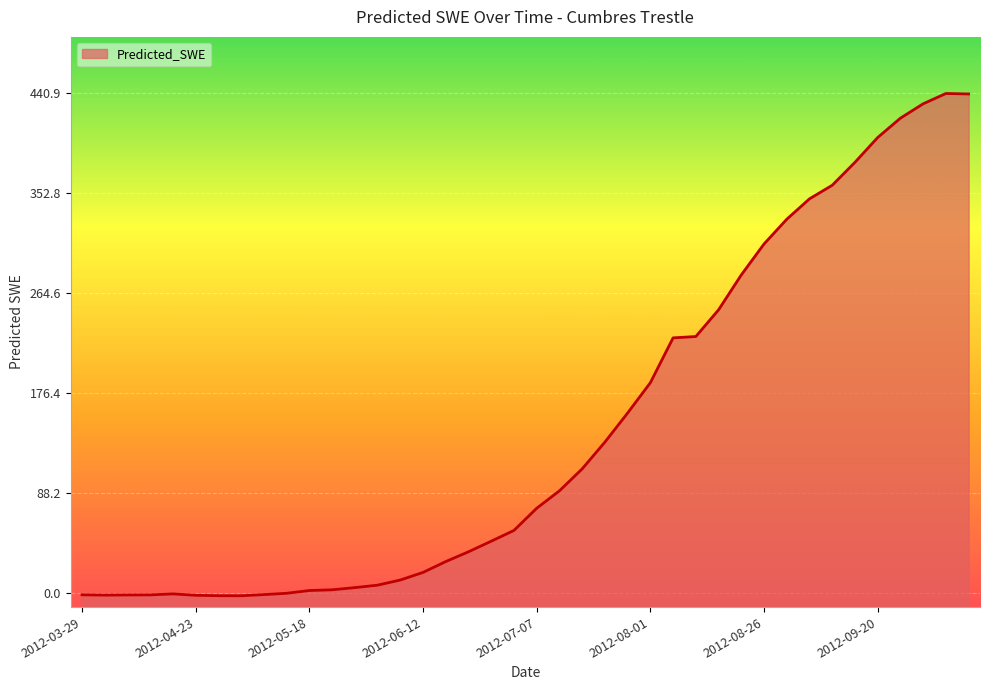

What is the maximum value shown in the chart?

440.9